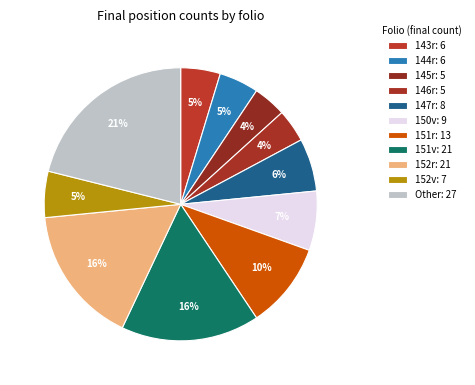

How many segments does this pie chart have?

11